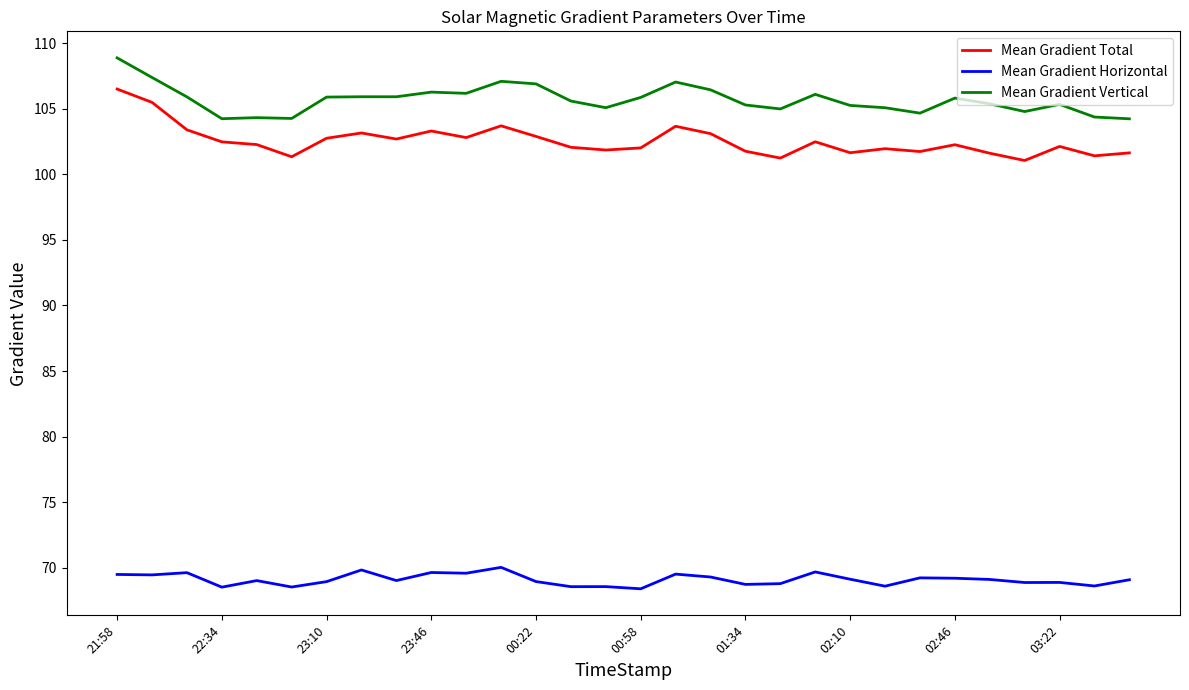

True or false: Mean Gradient Total and Mean Gradient Horizontal cross at least once.

False